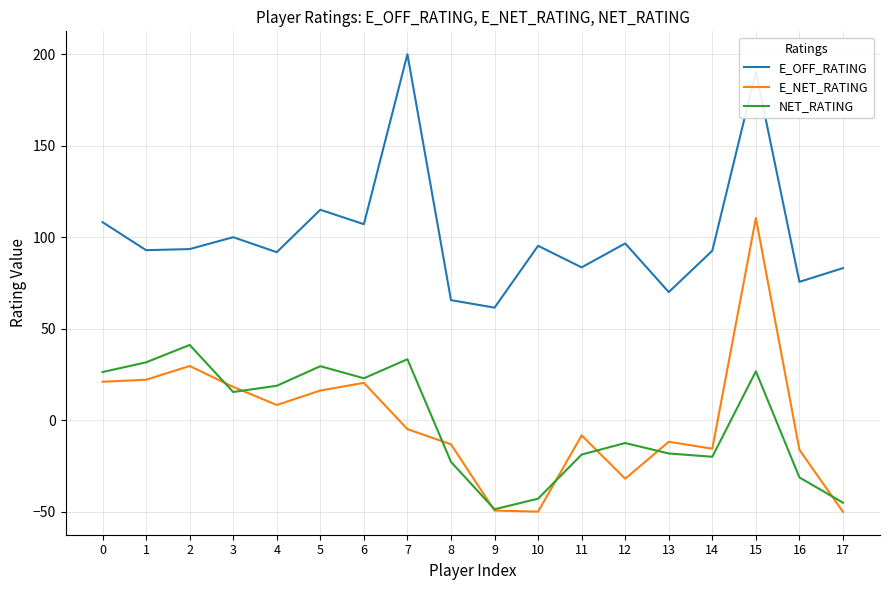

In NET_RATING, how many points are higher than both neighbors (excluding endpoints)?

5